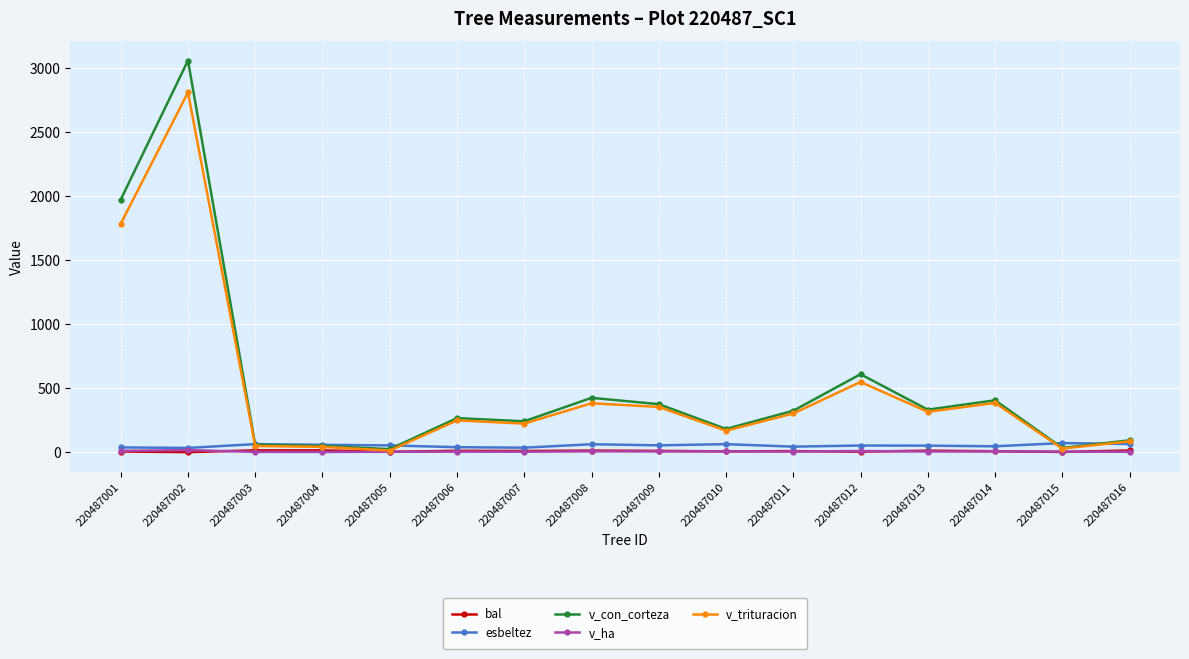

In esbeltez, how many points are higher than both neighbors (excluding endpoints)?

5